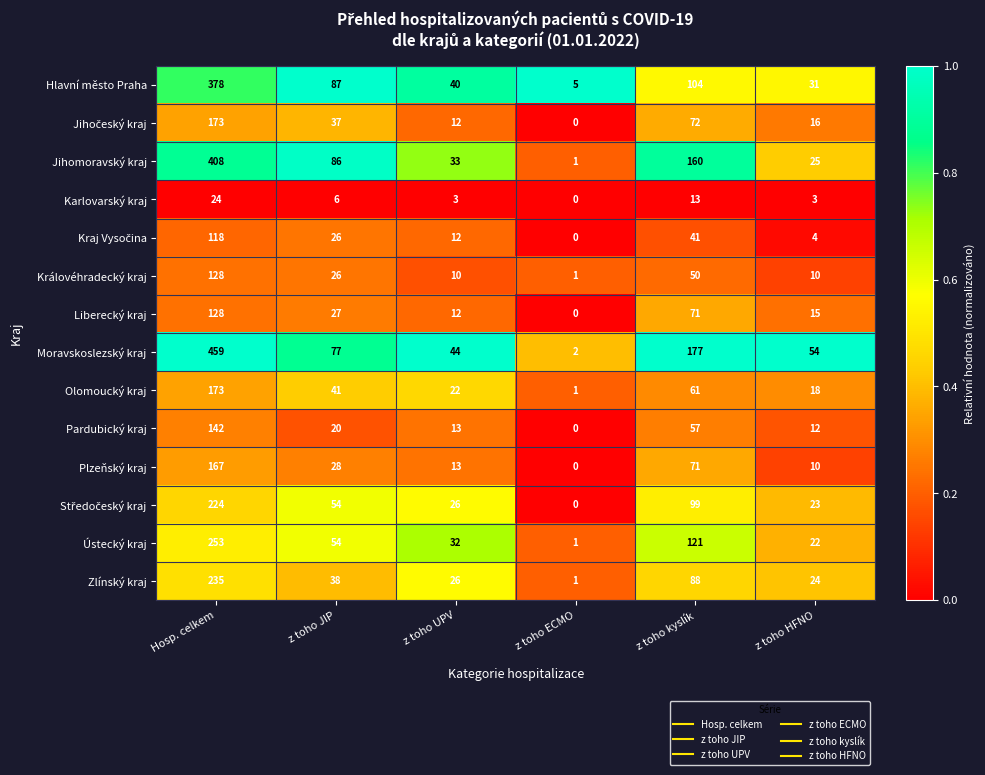

True or false: Olomoucký kraj has a value of 50 at Hosp. celkem.

False